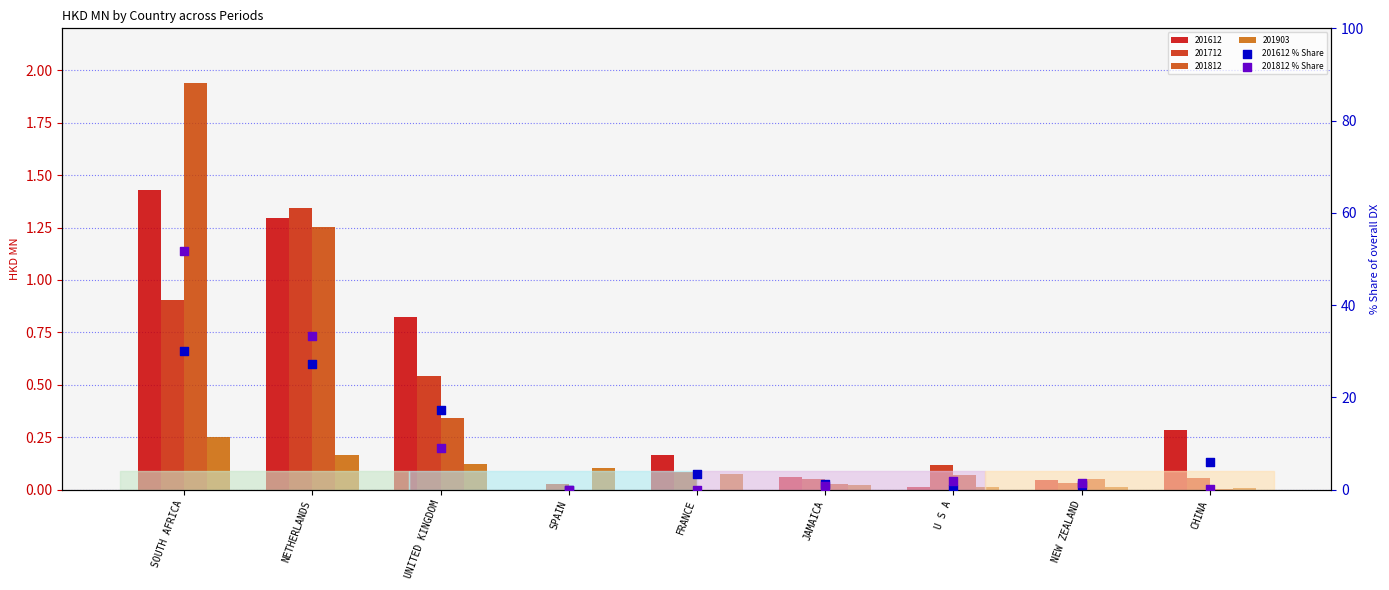

At how many categories does at least one series exceed 6?

3